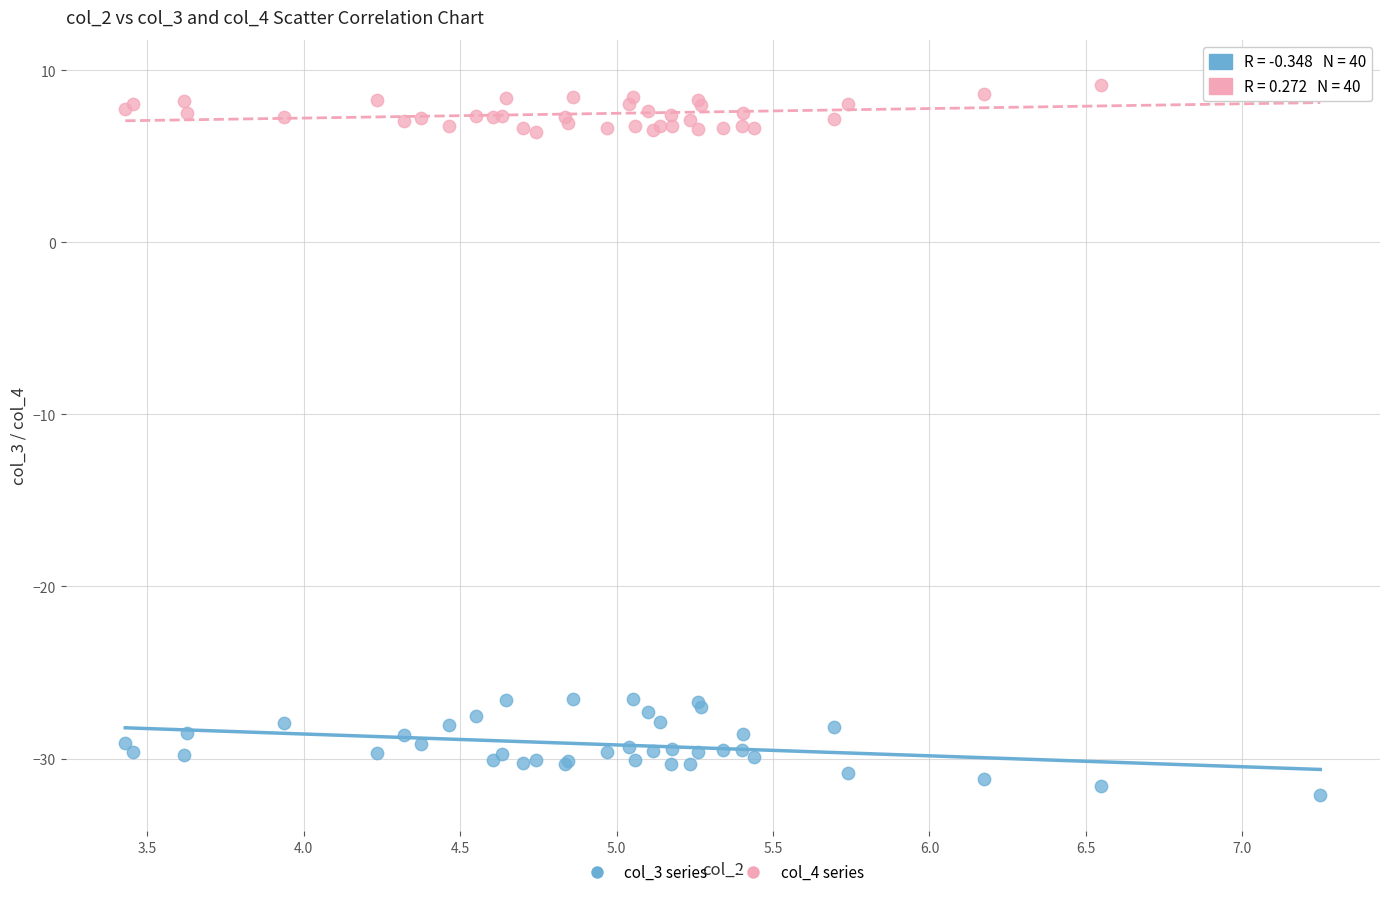

Which series has the largest Y range (max minus min)?

col_3 series